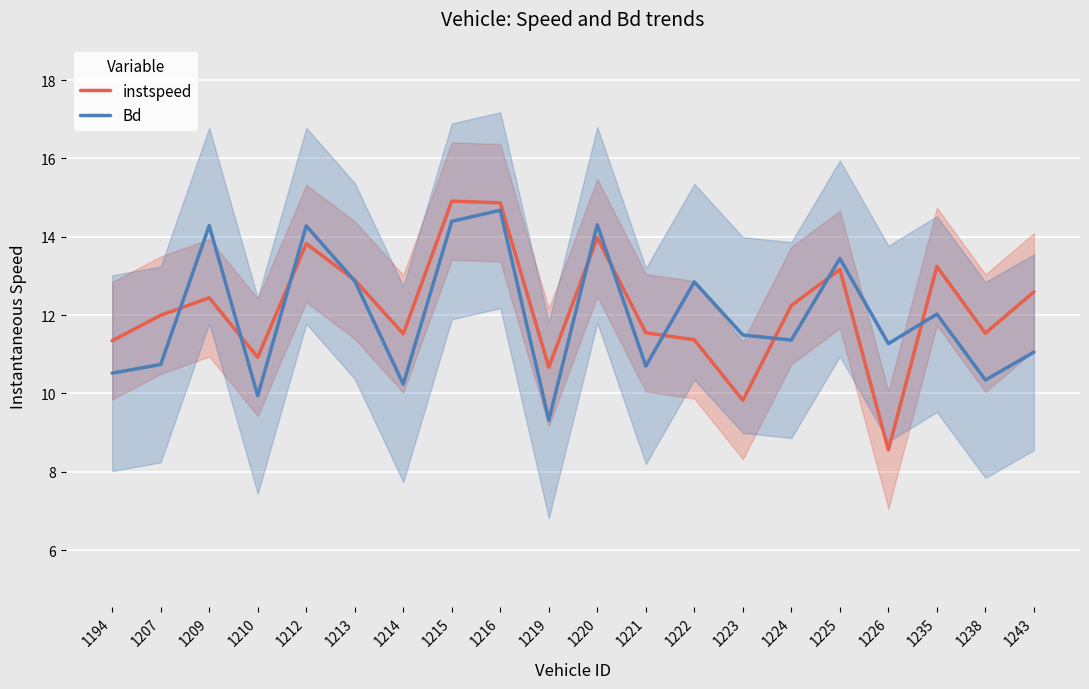

What is the approximate value of instspeed at 1214?

11.5